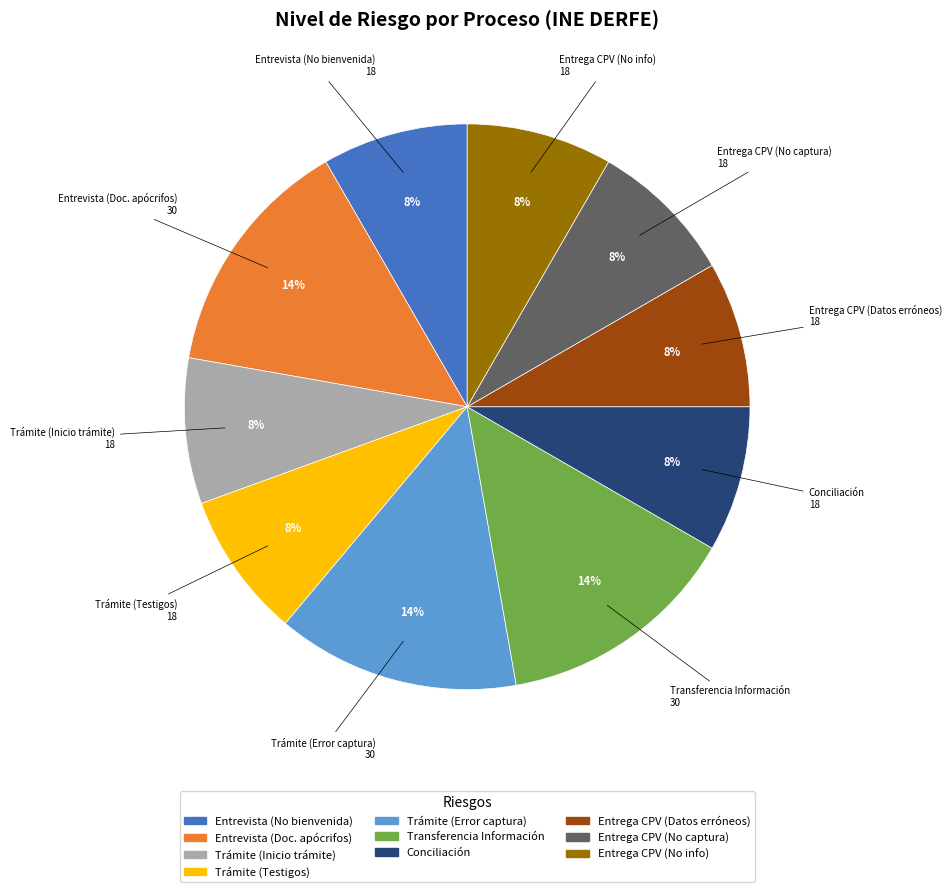

Does any single category account for the majority?

No